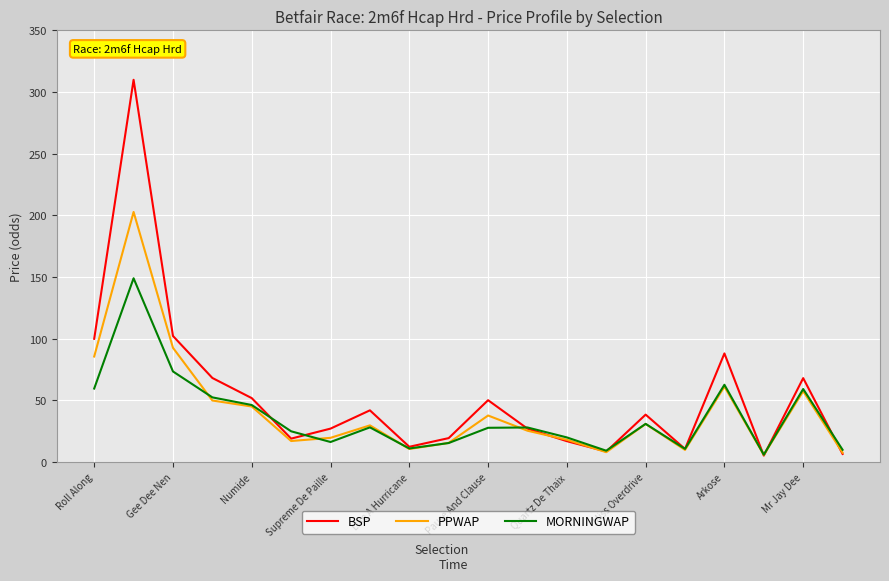

What is the maximum value for BSP?

310.0